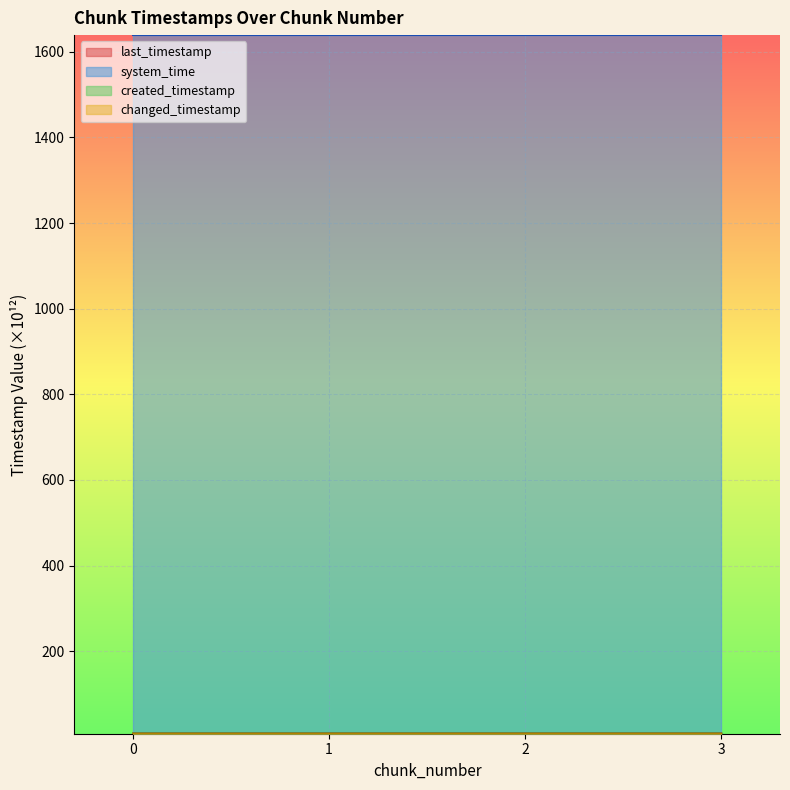

The value of system_time at 3 is 582.0. True or false?

False